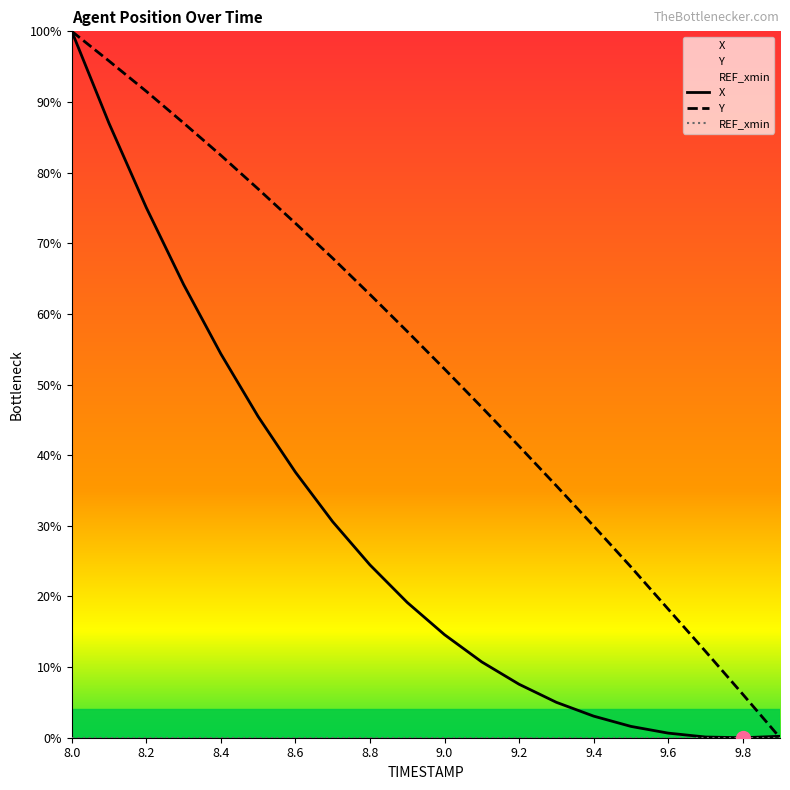

How many data points in X are above 0?

19